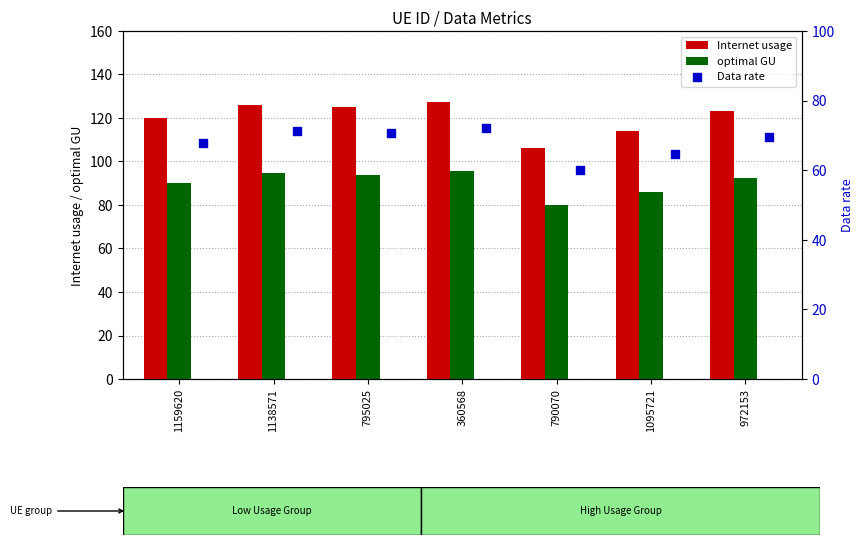

Is the value of Internet usage at 1138571 greater than the value of optimal GU at 795025?

Yes